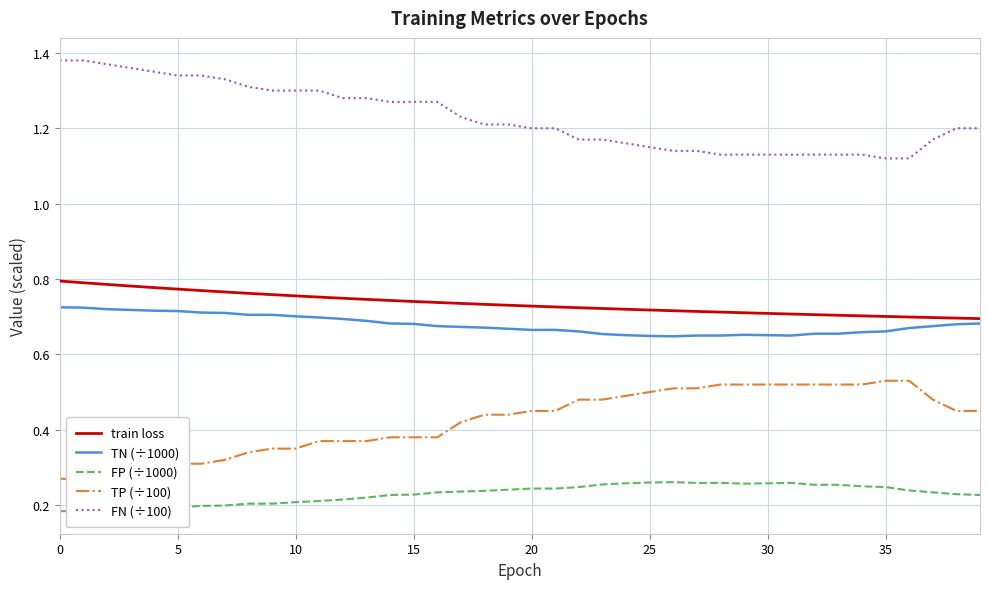

What is the difference between the highest and lowest values at 10?

1.2